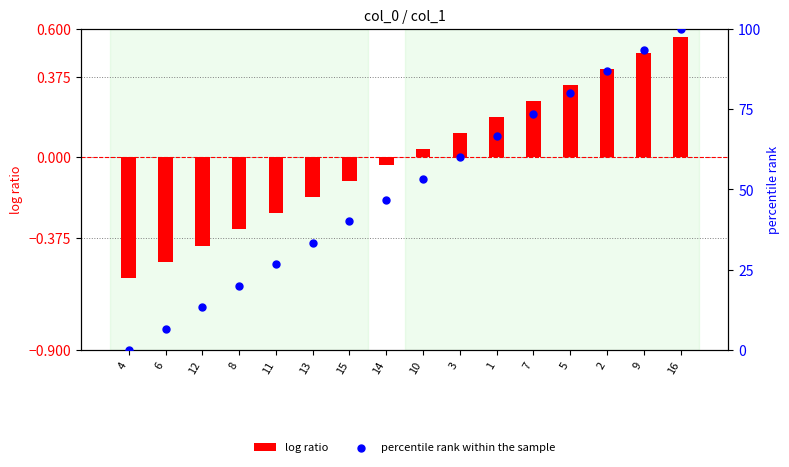

At how many categories does at least one series exceed 60?

6